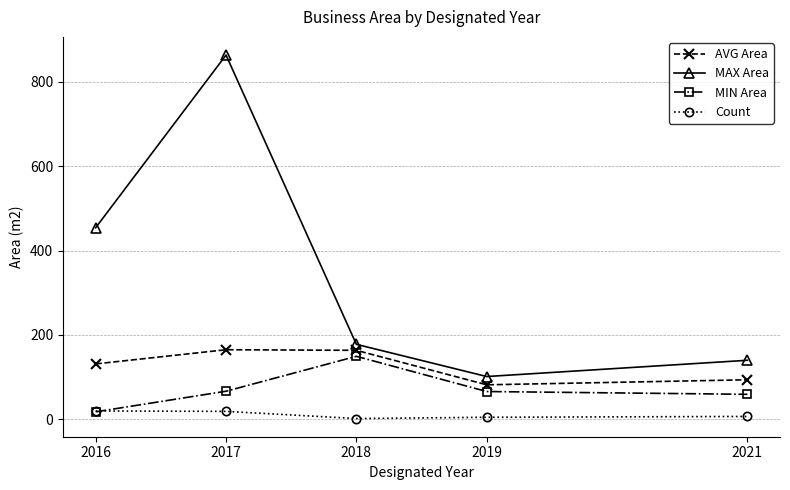

Where is MAX Area nearest to the value 482?

2016